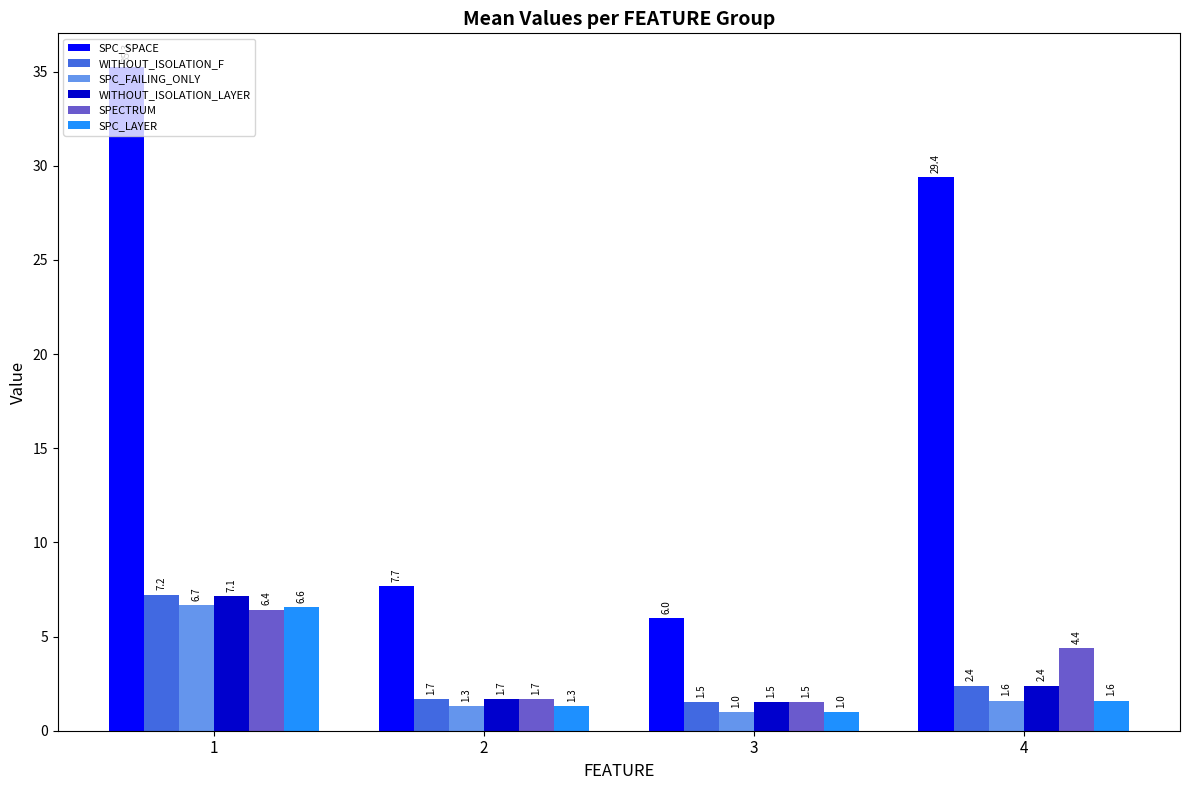

What are all the series names shown in the legend?

SPC_SPACE, WITHOUT_ISOLATION_F, SPC_FAILING_ONLY, WITHOUT_ISOLATION_LAYER, SPECTRUM, SPC_LAYER